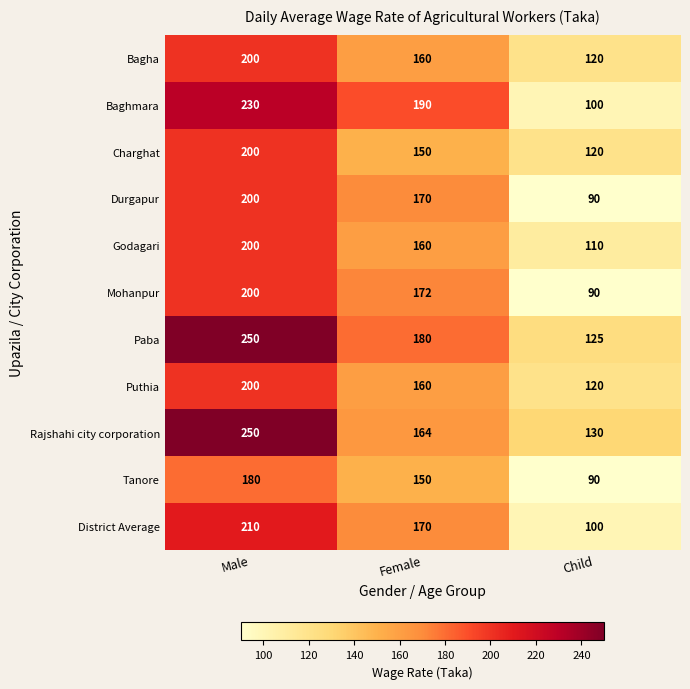

Rank the categories by Baghmara value from highest to lowest.

Male, Female, Child